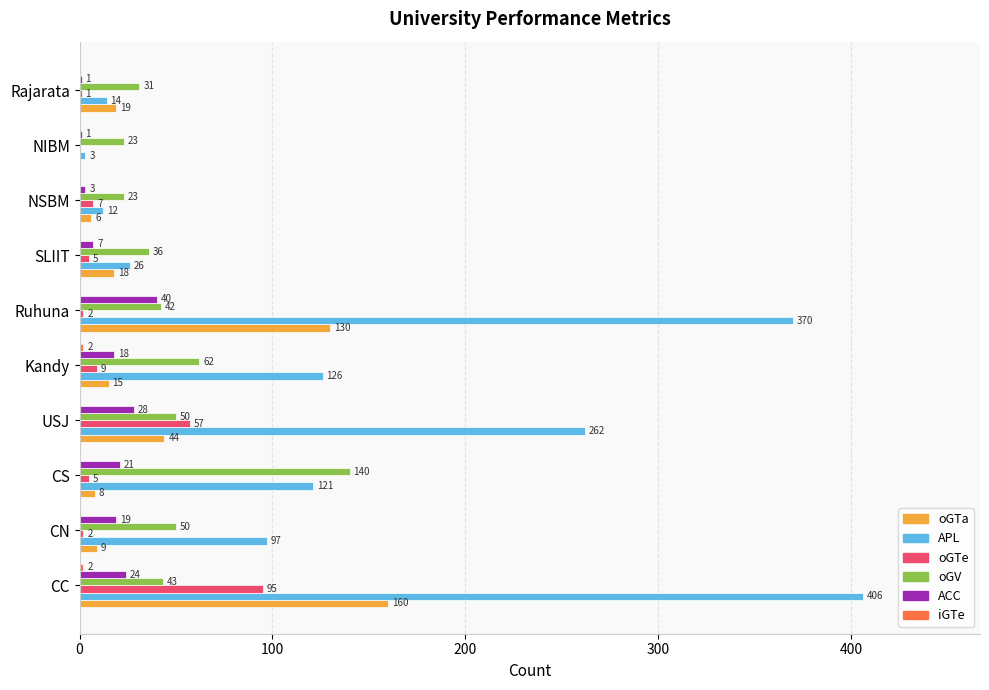

What is the sum of all oGV values?

500